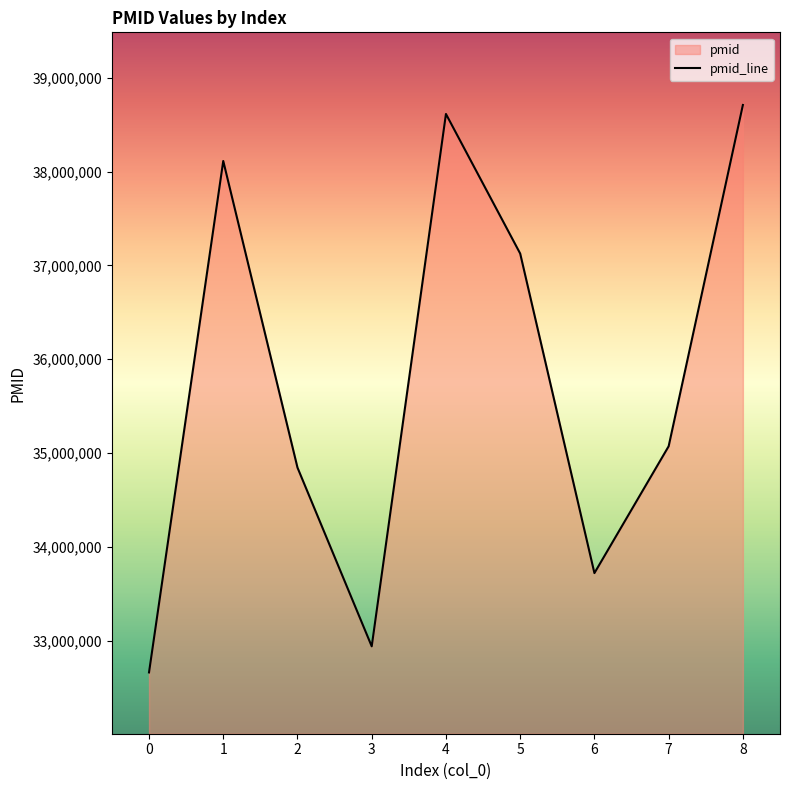

At which category does the data reach its first local peak?

1